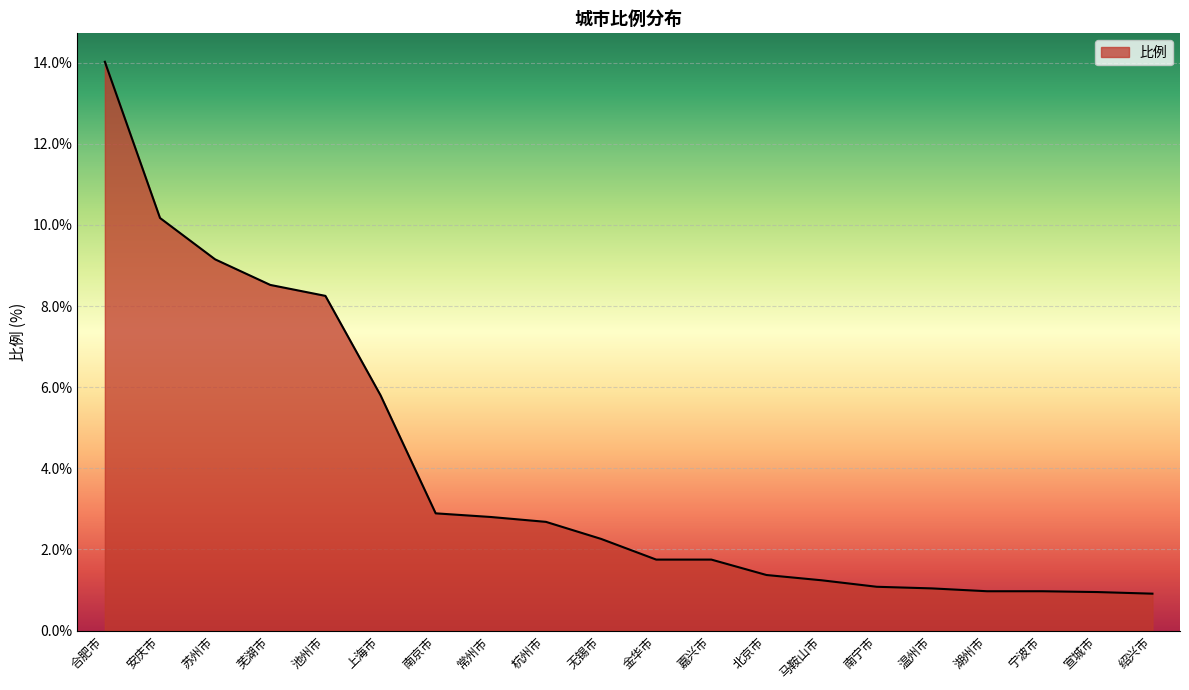

What is the smallest value displayed?

0.9